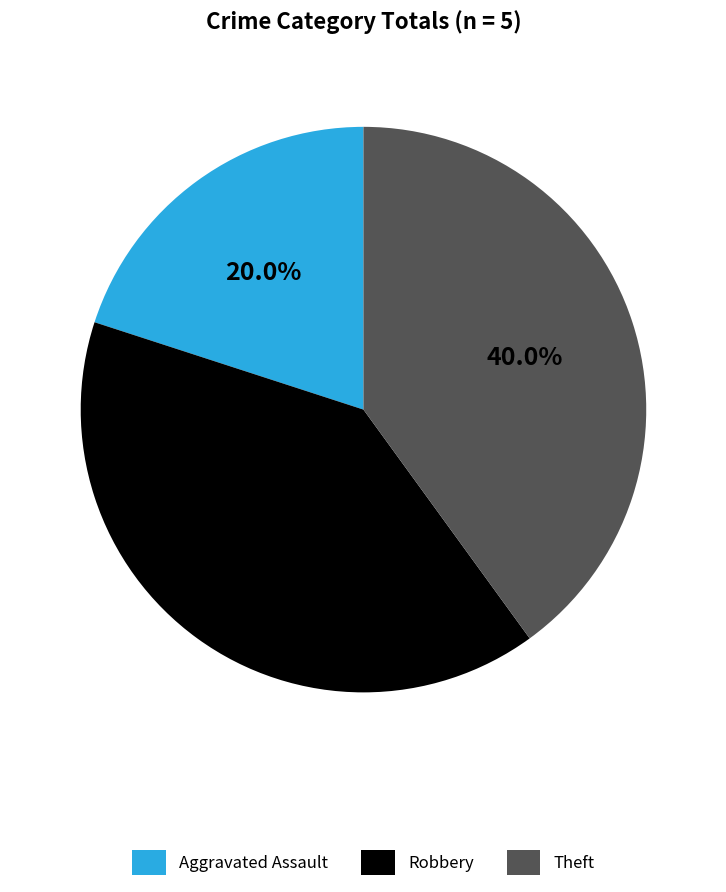

Does Theft account for over 50% of the chart?

No